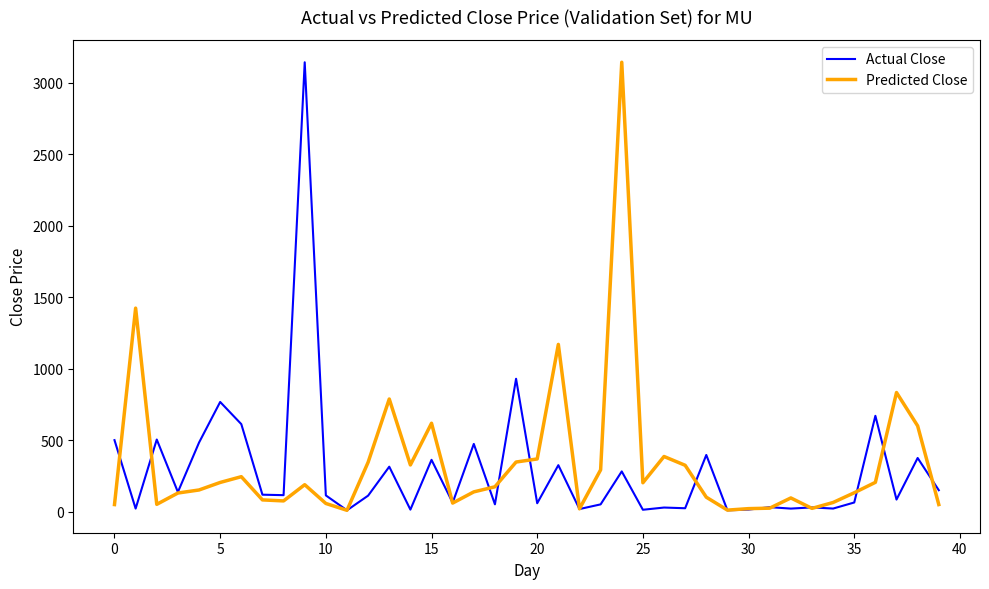

What is the greatest value displayed?

3141.4